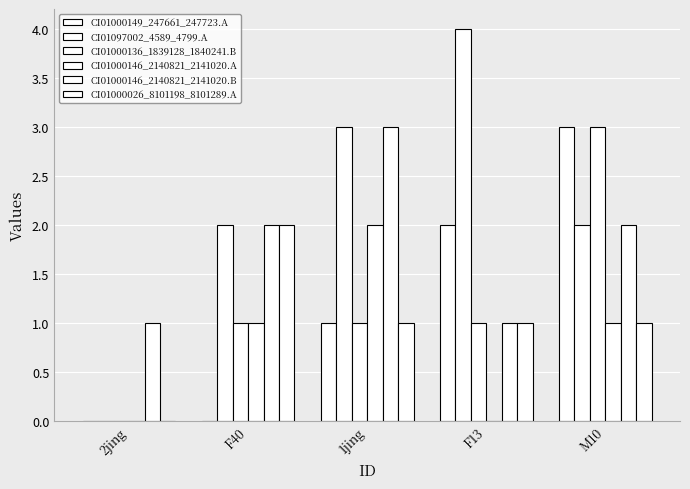

How many data points does each series have?

5